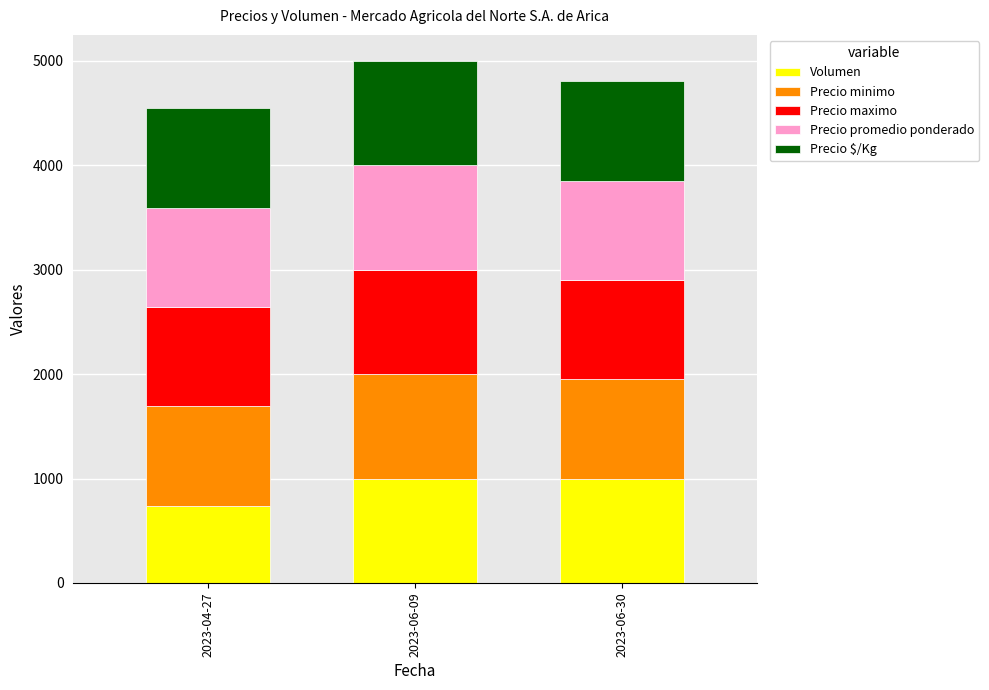

The value of Volumen at 2023-04-27 is 740.7. True or false?

True